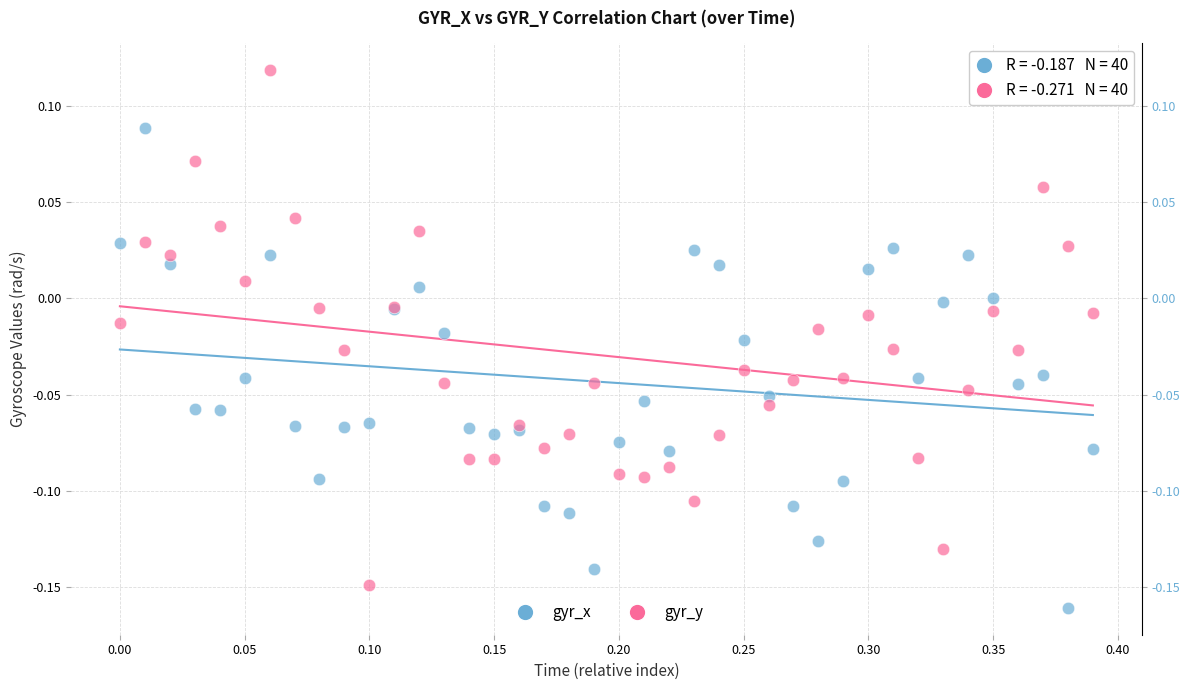

What is the X range (max minus min) for the scatter plot?

0.4